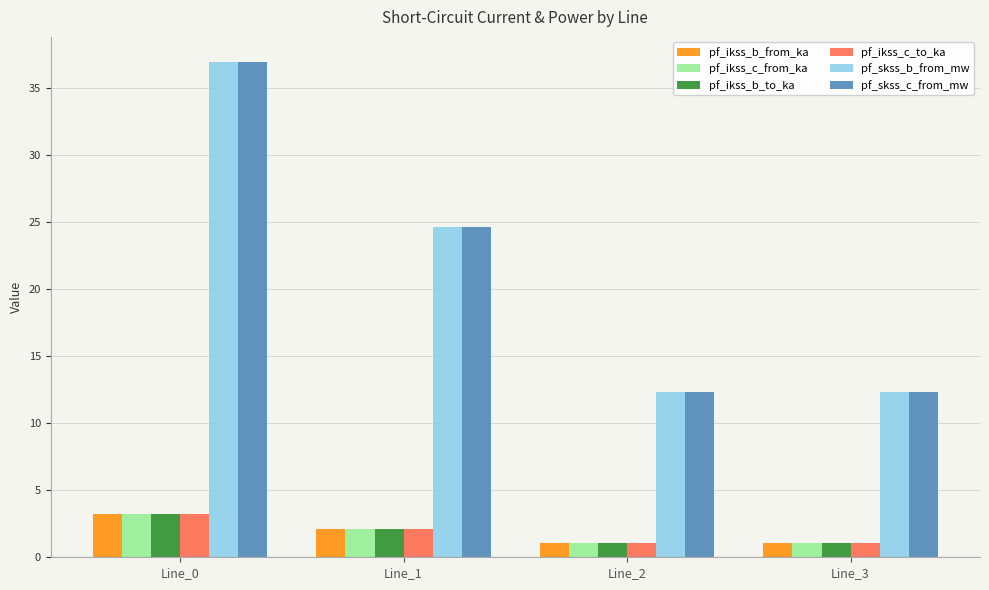

True or false: pf_ikss_b_from_ka has a value of 4.7 at Line_0.

False